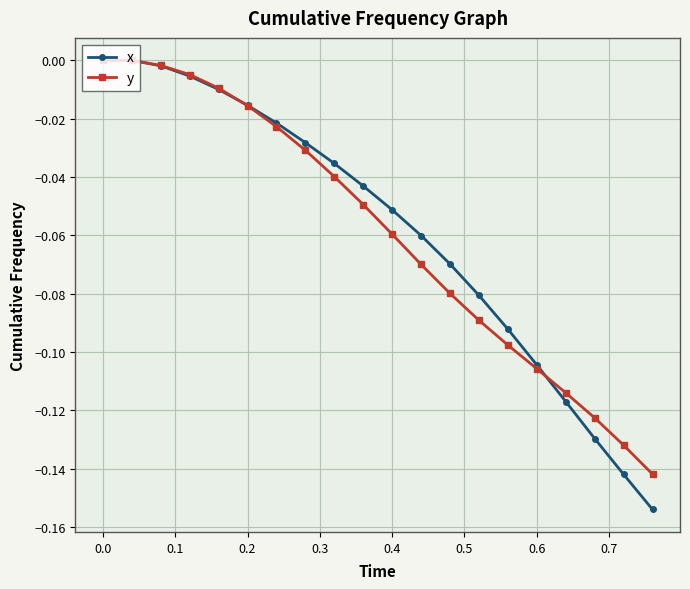

True or false: y has more than 2 points higher than both neighbors.

False